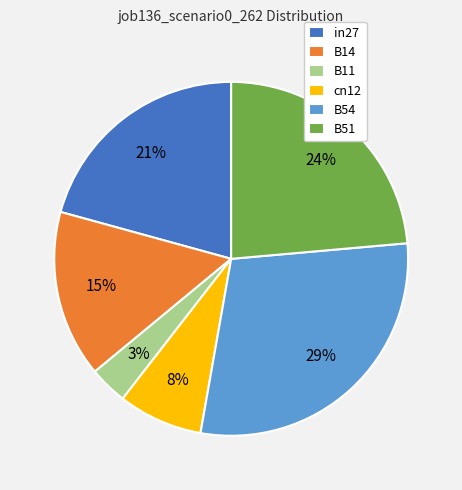

Which category has the smallest portion of the pie?

B11